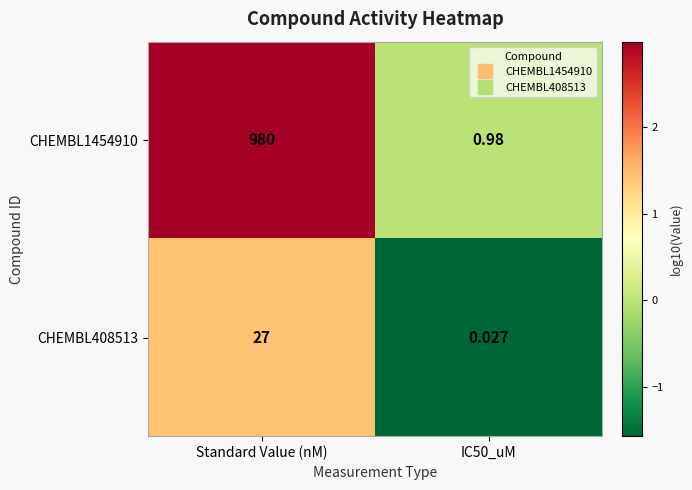

At which label does CHEMBL1454910 reach its peak?

Standard Value (nM)